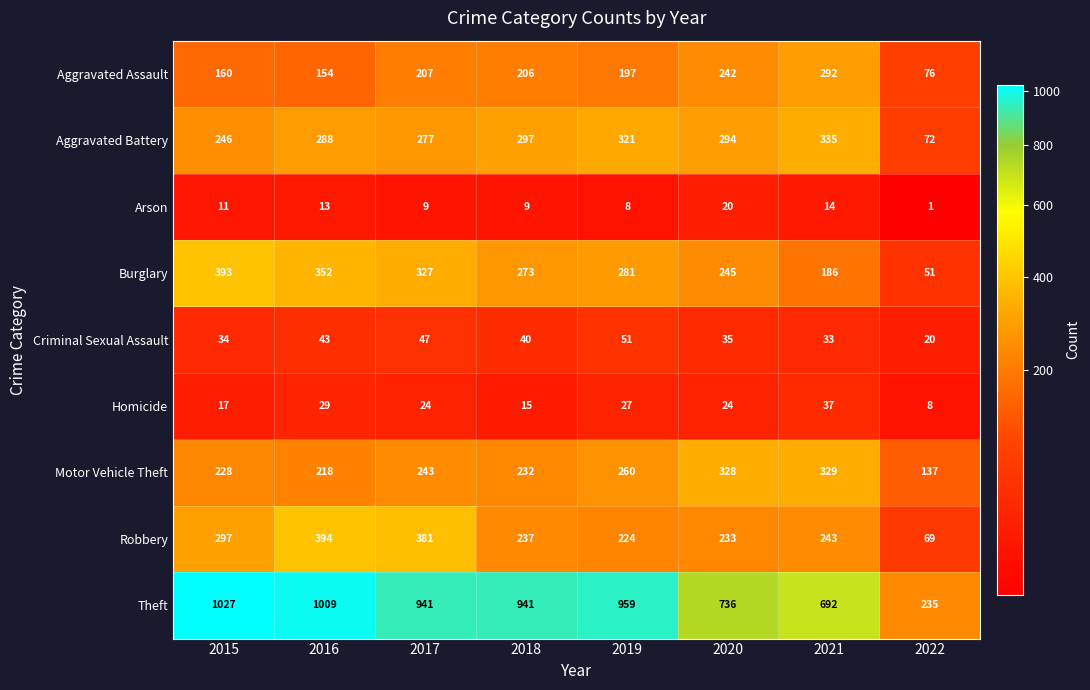

What is the sum of all Theft values?

6540